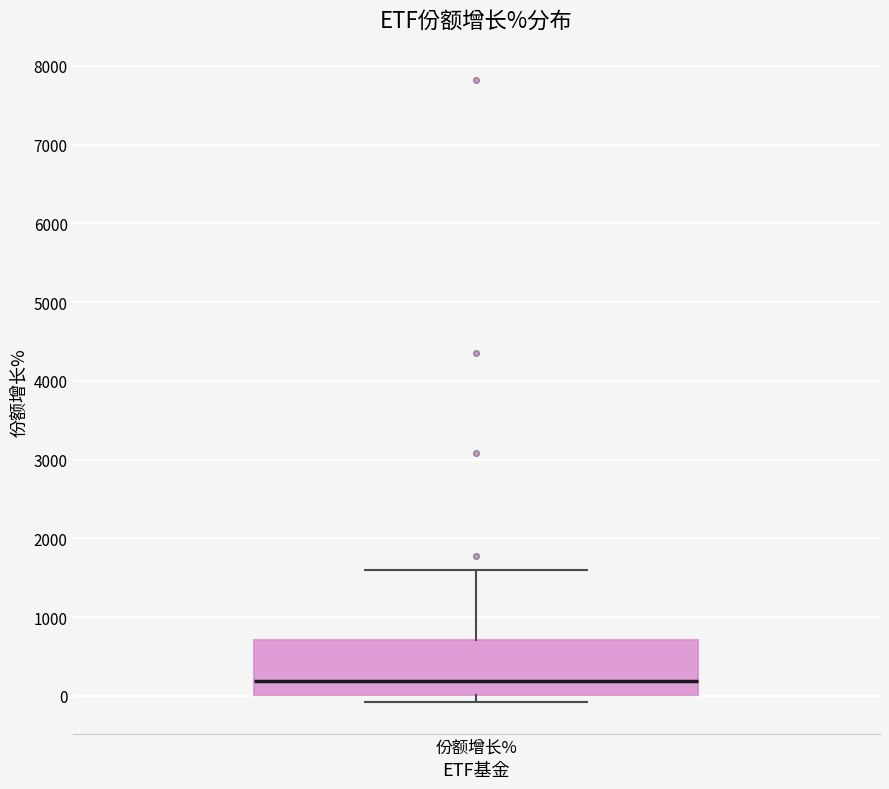

Where is the upper edge of the box for 份额增长% on the y-axis? The values are not printed on the chart, so give them approximately, as read against the axis.

700